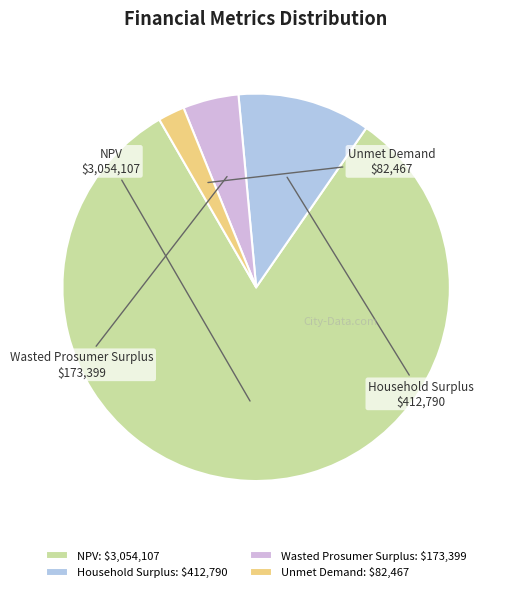

Does any single category account for the majority?

Yes